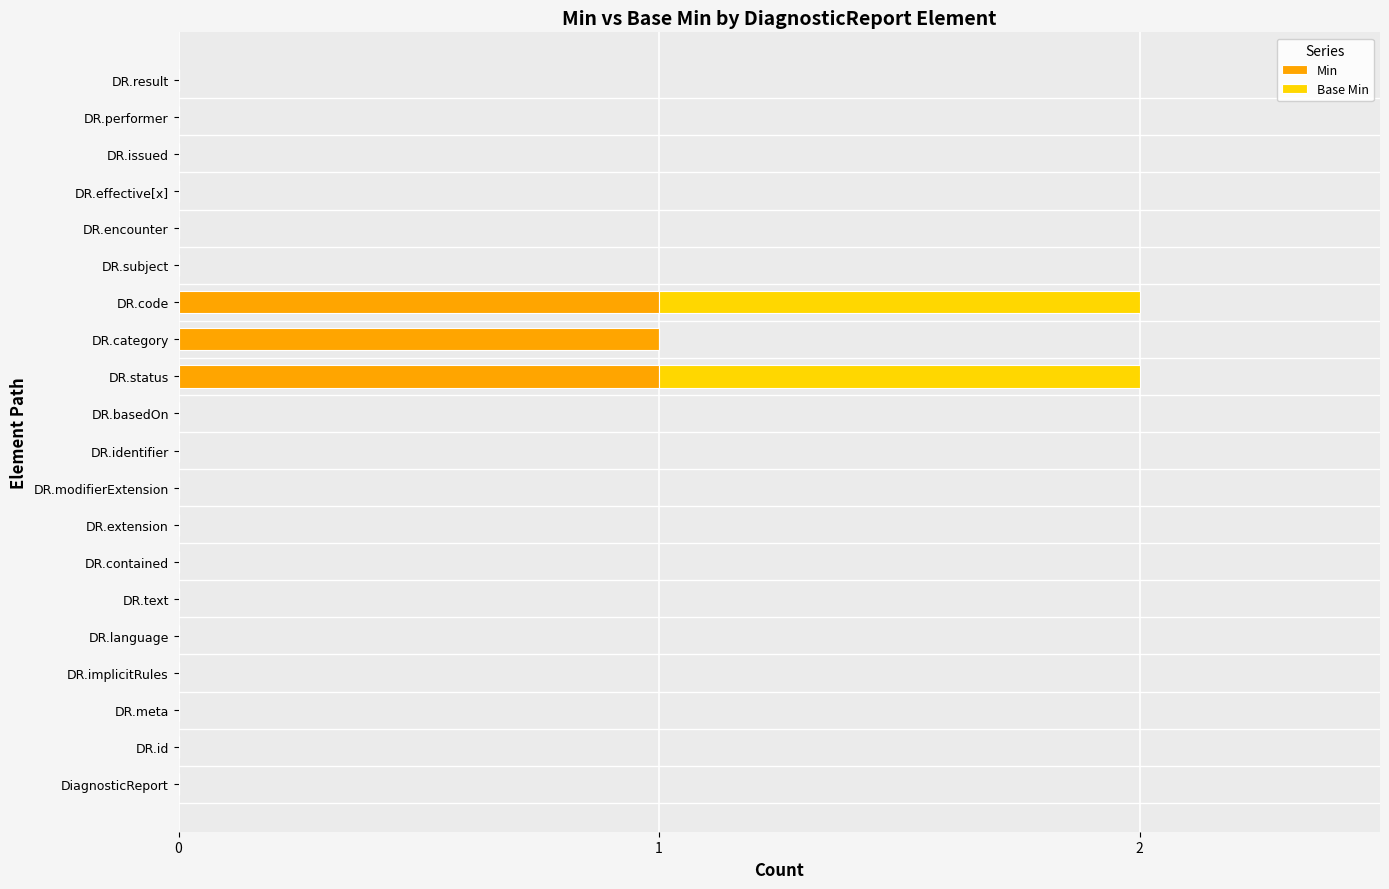

Is it true that Min equals 0 at DR.subject?

True